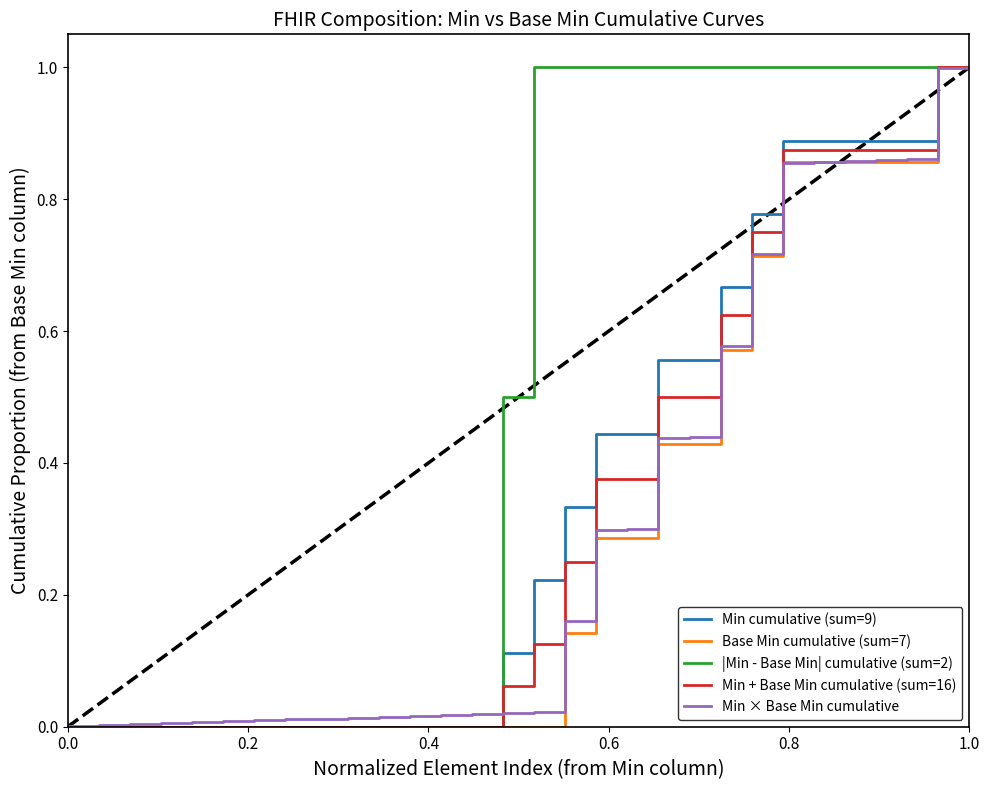

What is the highest value of the Min + Base Min cumulative (sum=16) series?

1.0